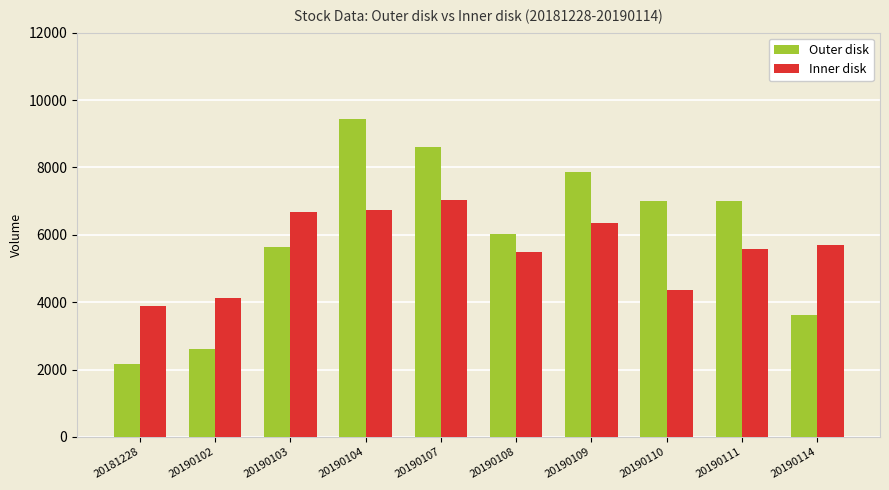

Where is Outer disk nearest to the value 5807?

20190103